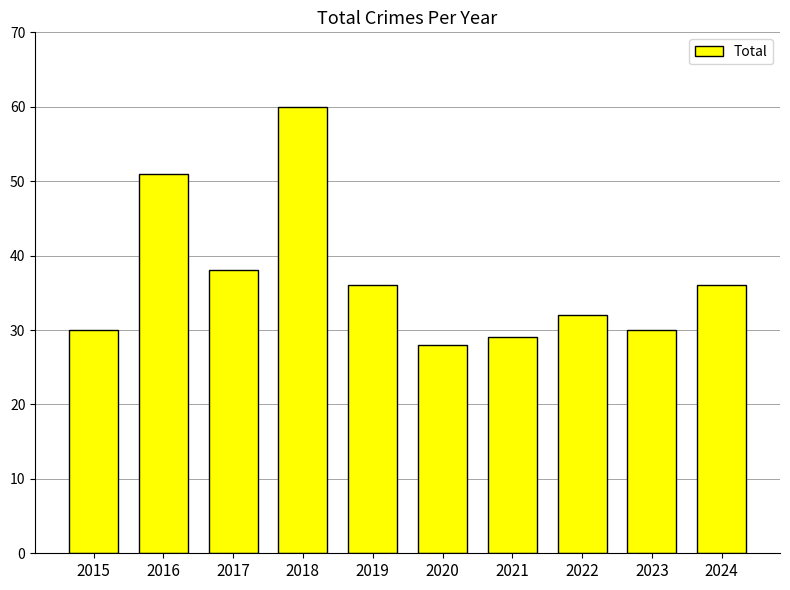

Which has a higher value, 2015 or 2018?

2018